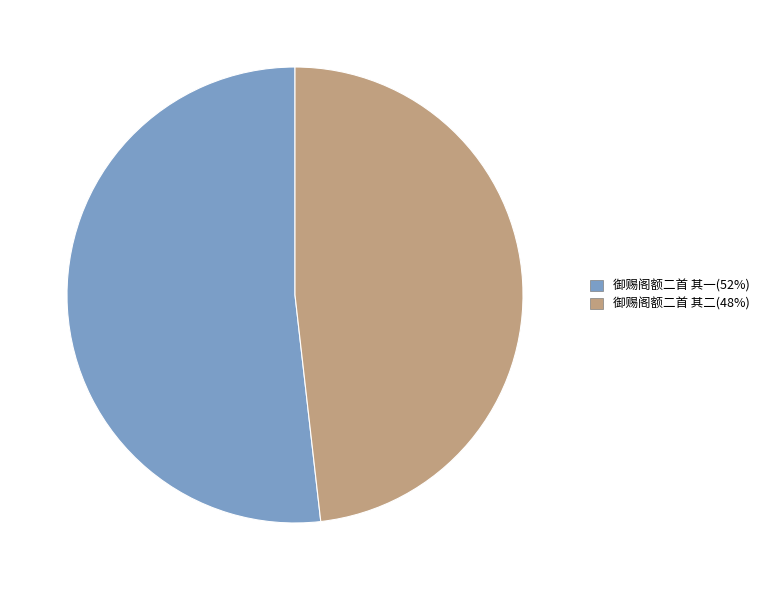

Which category has the smallest portion of the pie?

御赐阁额二首 其二